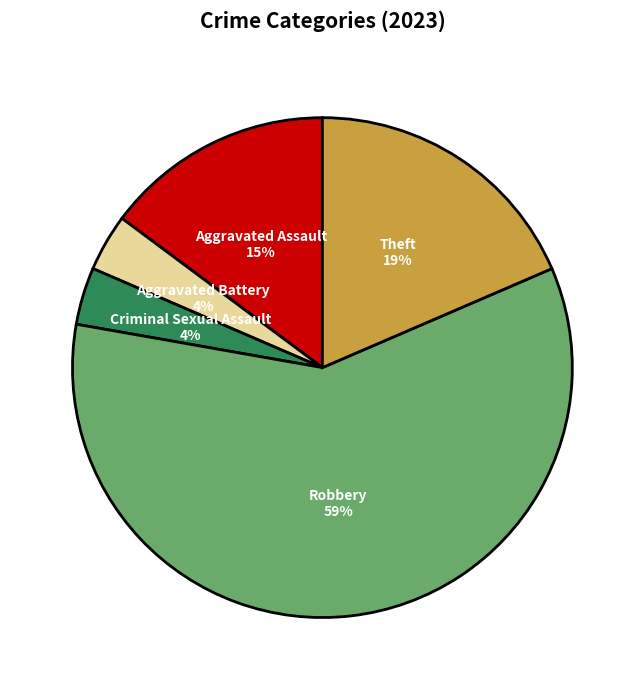

Combined, do Aggravated Assault and Aggravated Battery account for over 50%?

No